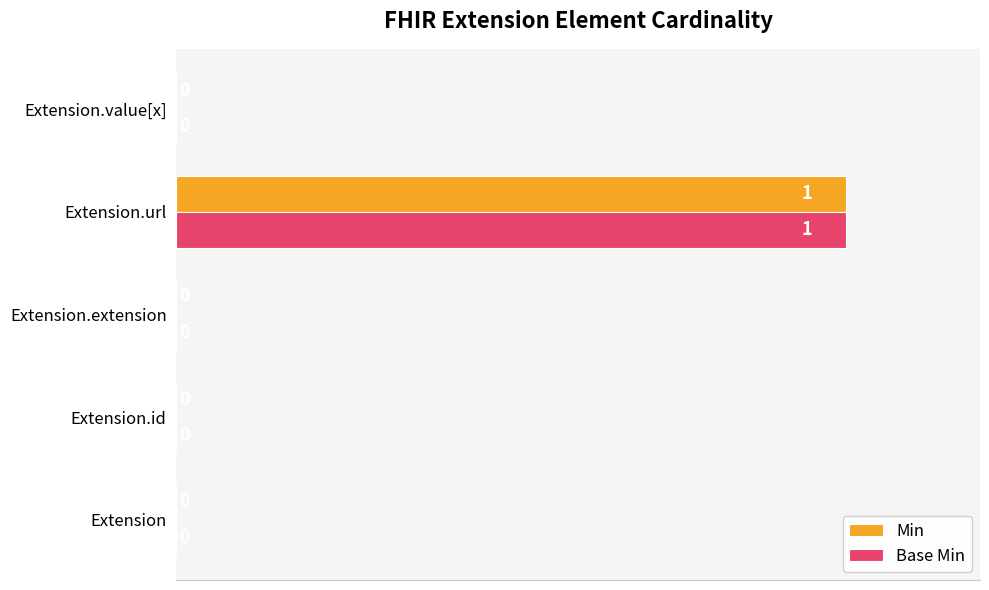

How many series are shown in this chart?

2